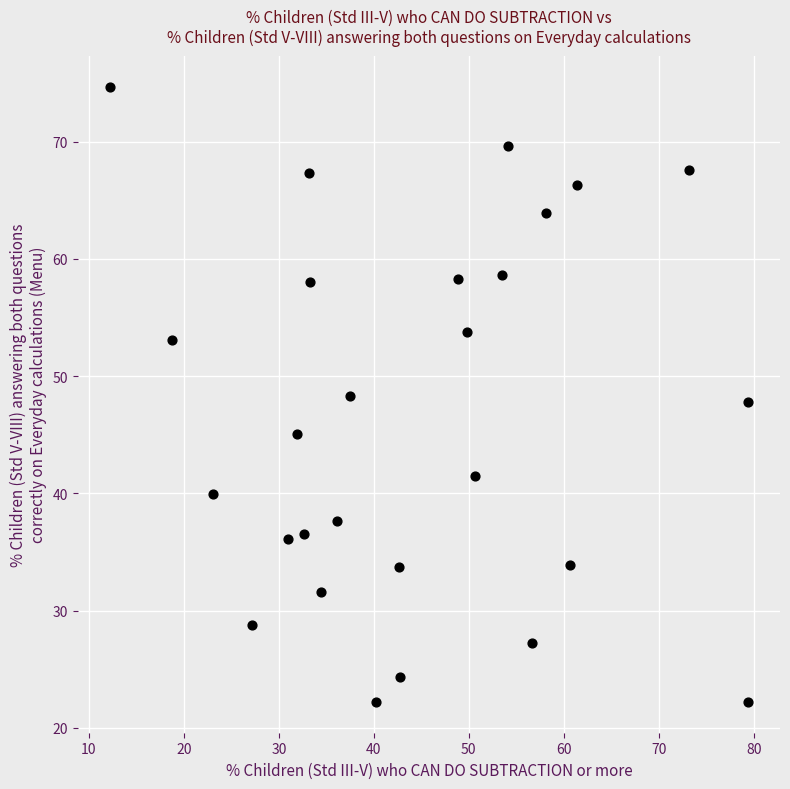

What is the range of X values (max minus min)?

67.2